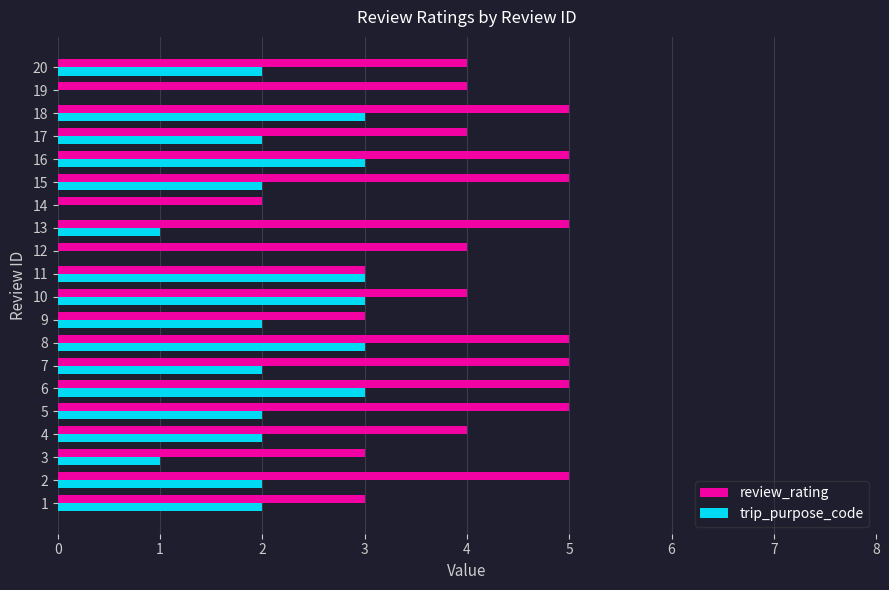

Which series has the largest total across all categories?

review_rating